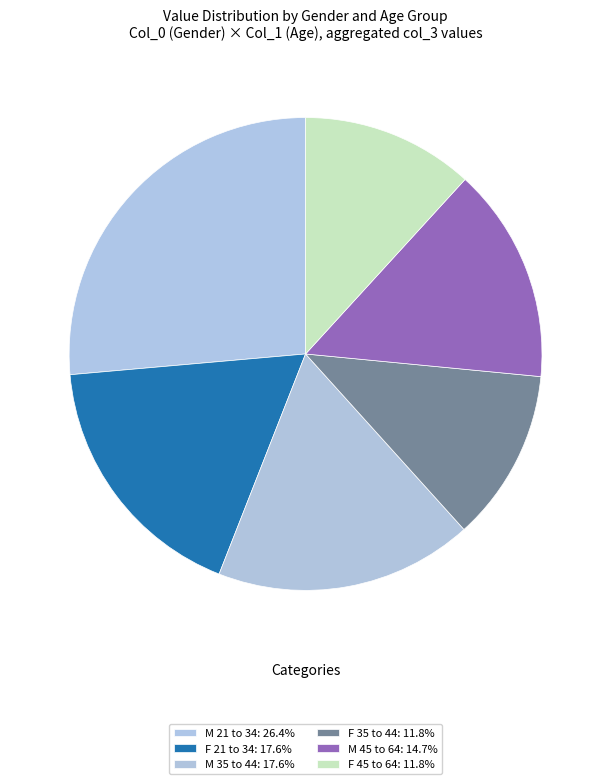

Count the number of slices in the pie.

6